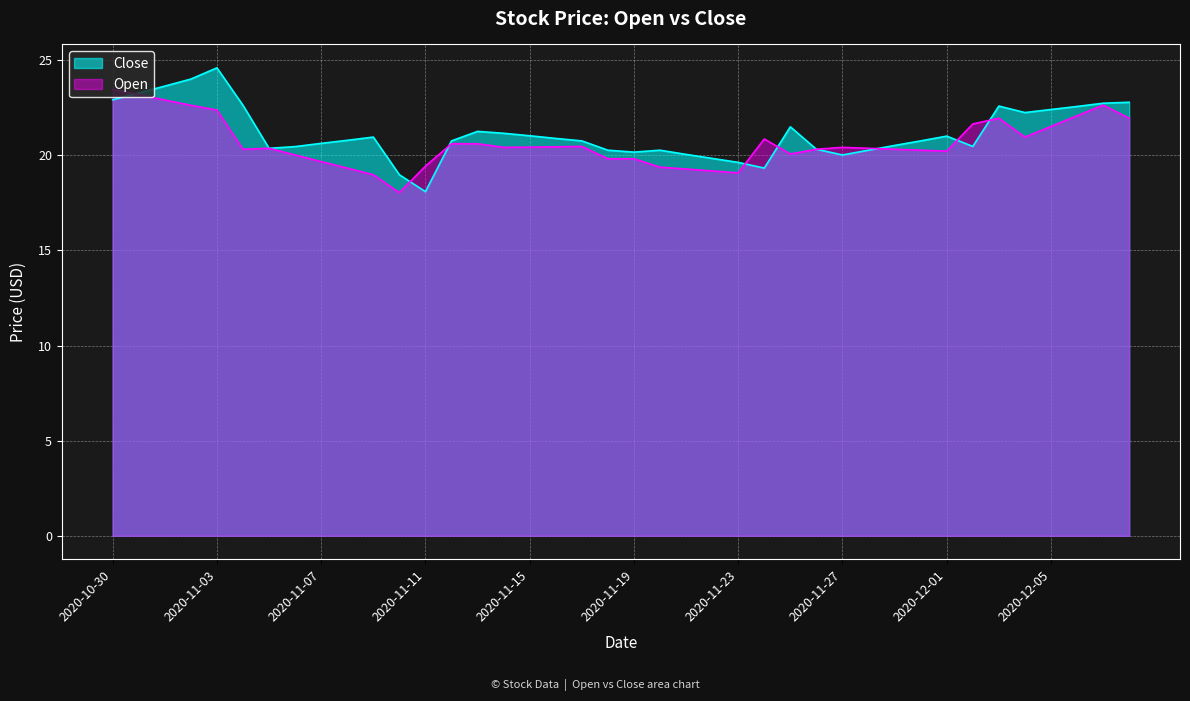

What are all the series names shown in the legend?

Close, Open